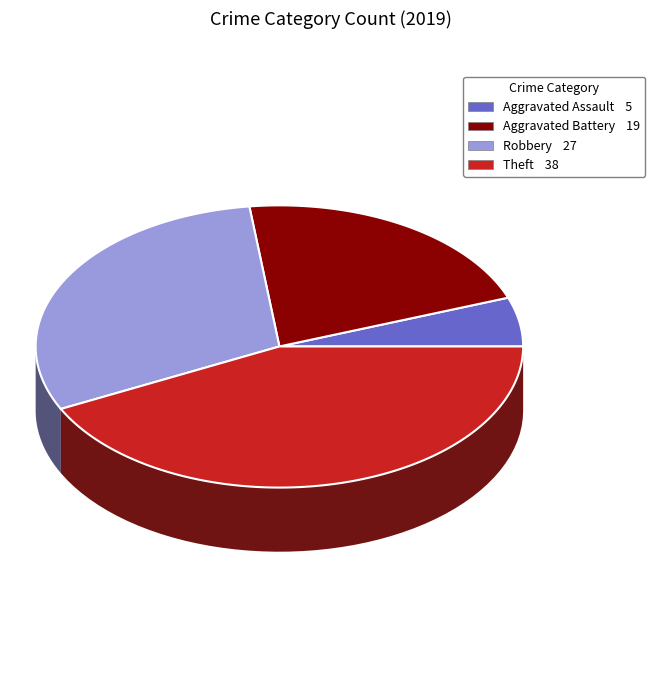

Rank the categories by value from lowest to highest.

Aggravated Assault, Aggravated Battery, Robbery, Theft